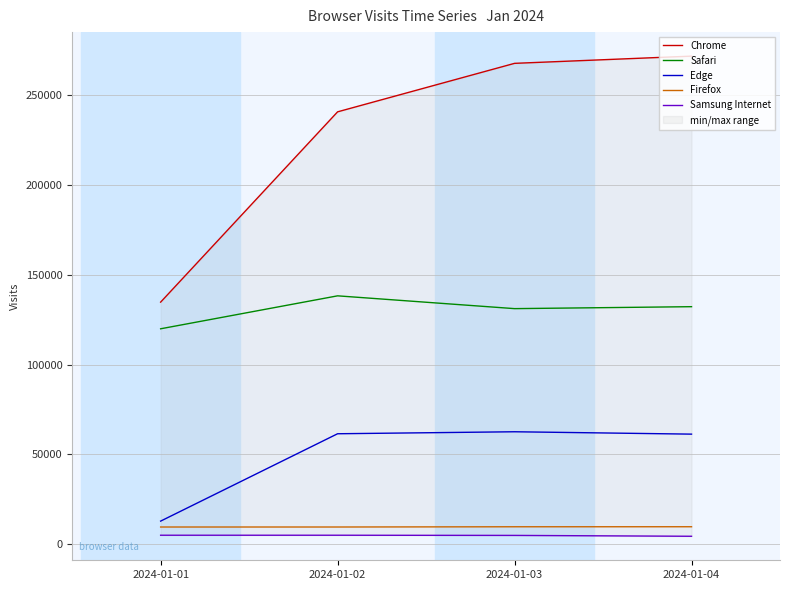

Is this an area chart (filled region under the line)?

No